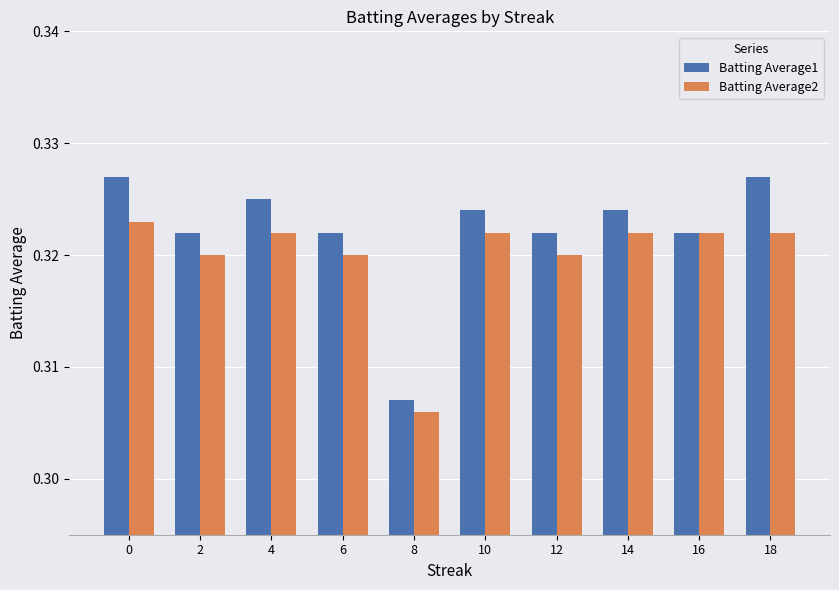

Which series changed the most between 12 and 18?

Batting Average1